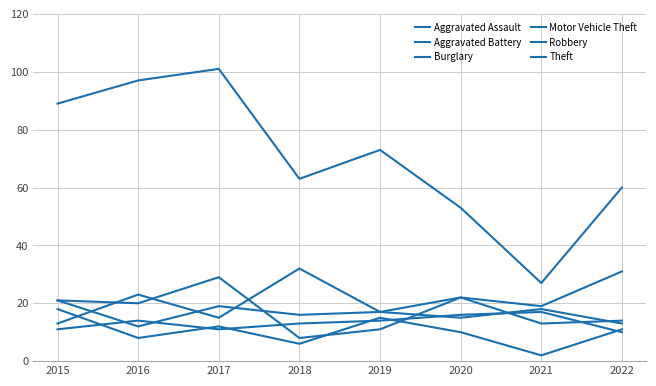

In Aggravated Assault, how many points are lower than both neighbors (excluding endpoints)?

1